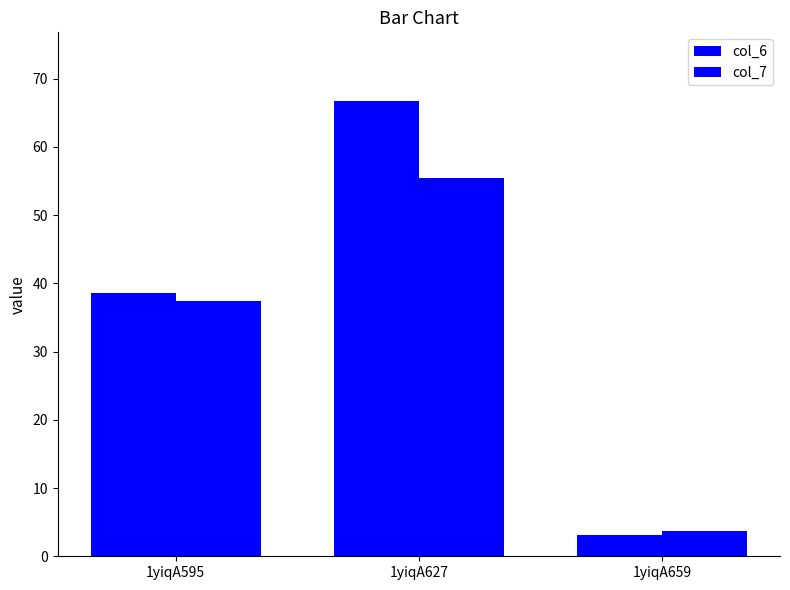

True or false: col_6 has a value of 66.8 at 1yiqA627.

True